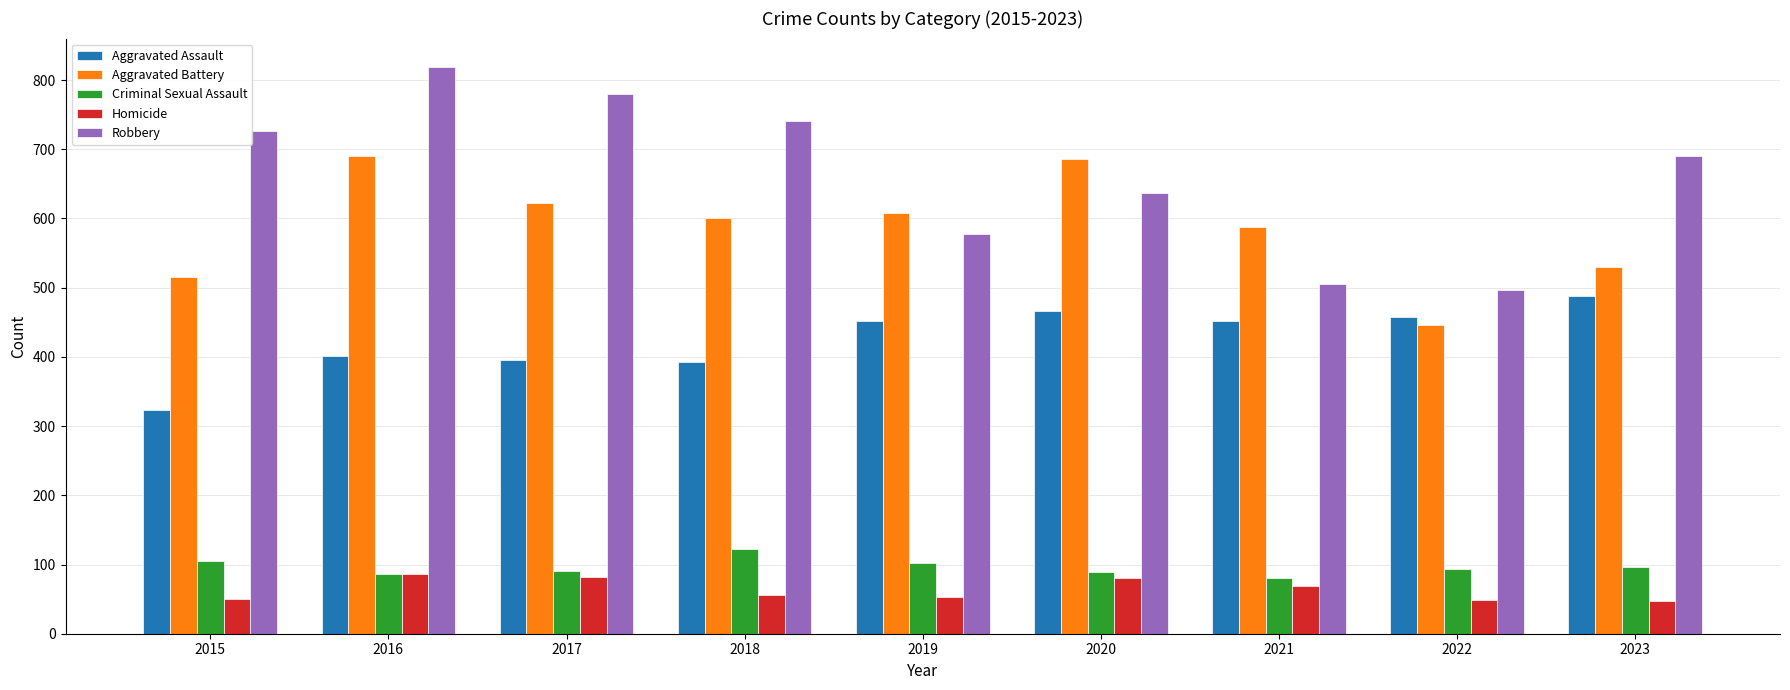

At 2017, list the series in order from largest to smallest.

Robbery, Aggravated Battery, Aggravated Assault, Criminal Sexual Assault, Homicide